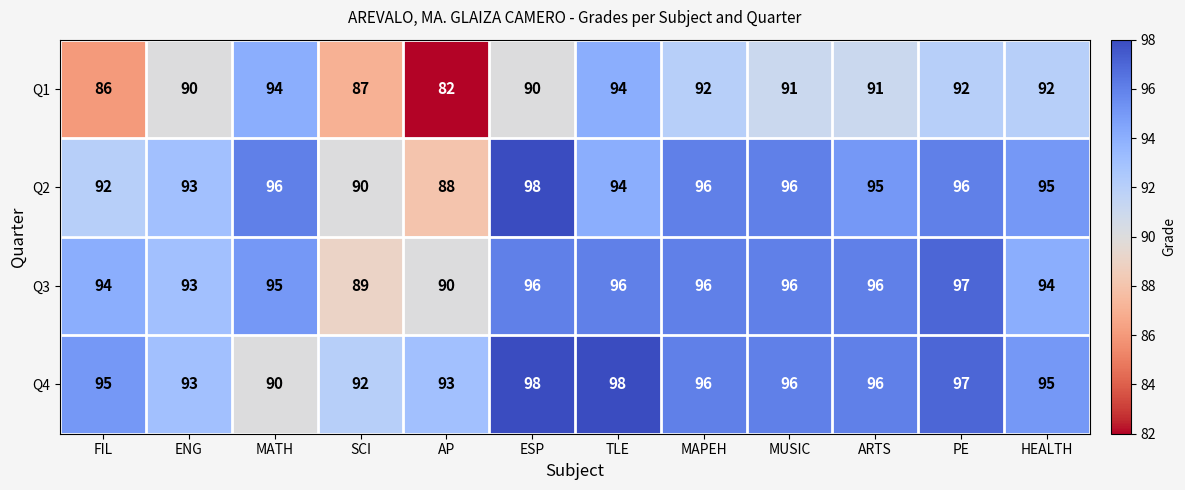

At how many categories does at least one series exceed 91?

12